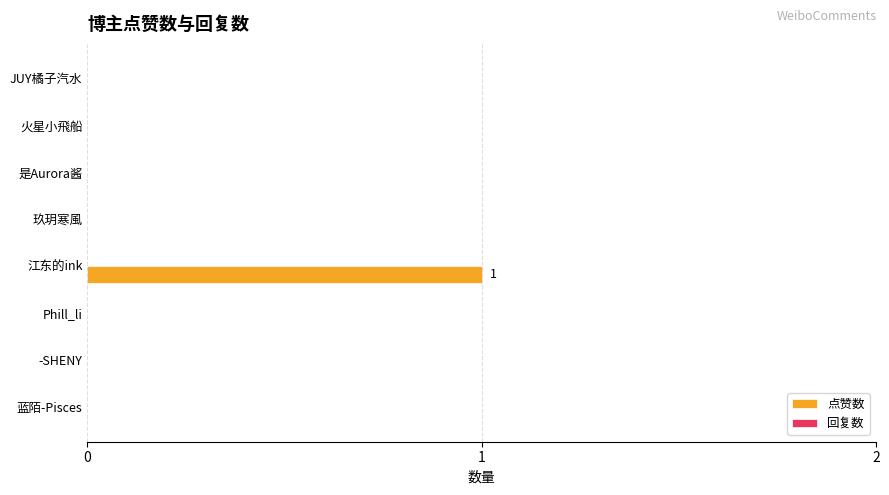

Is it true that the value at Phill_li is 0?

True